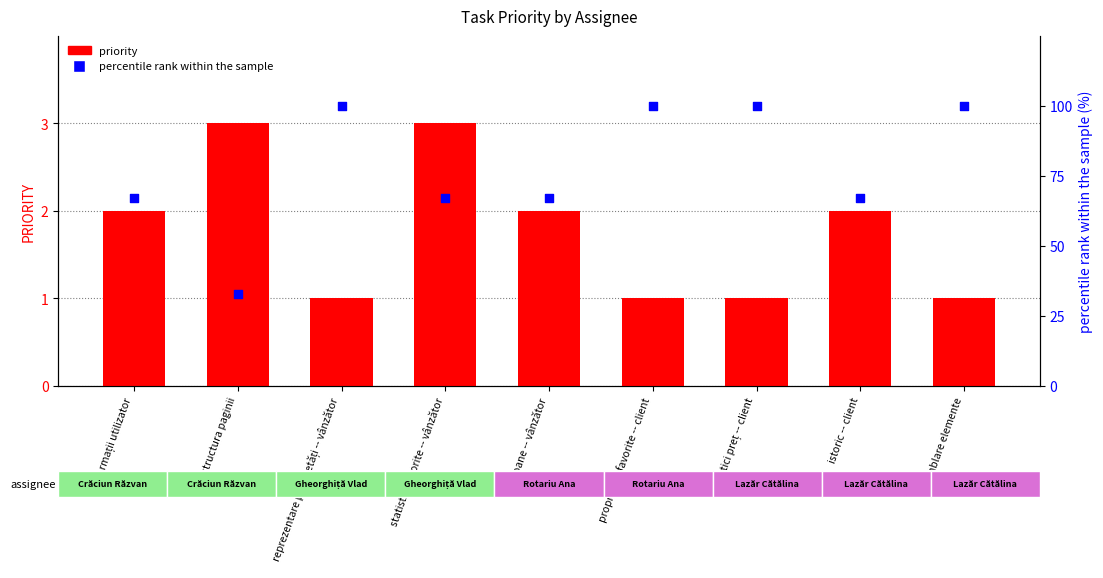

Which series has the largest total across all categories?

percentile rank within the sample